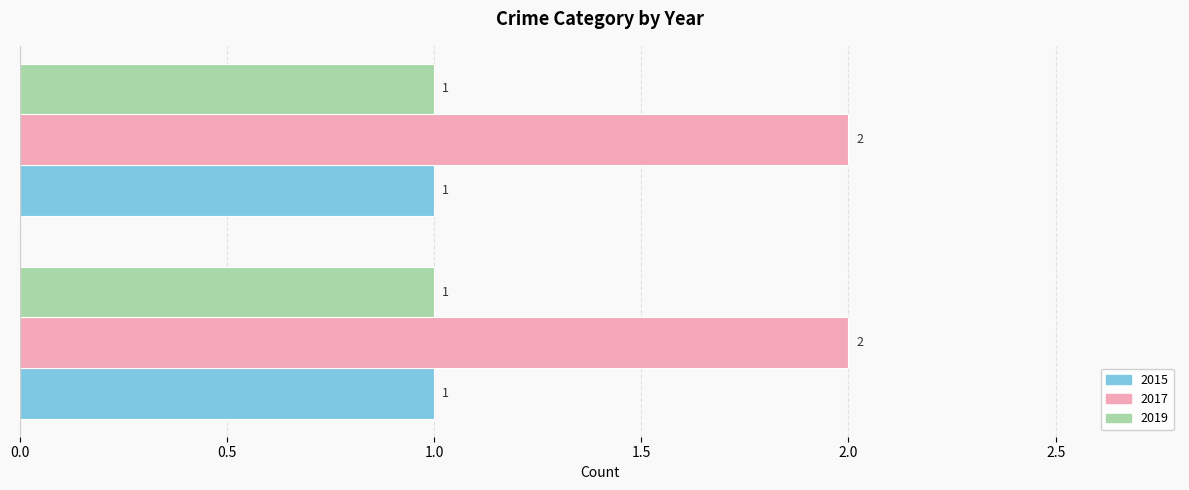

What is the spread (max minus min) of values at Total?

1